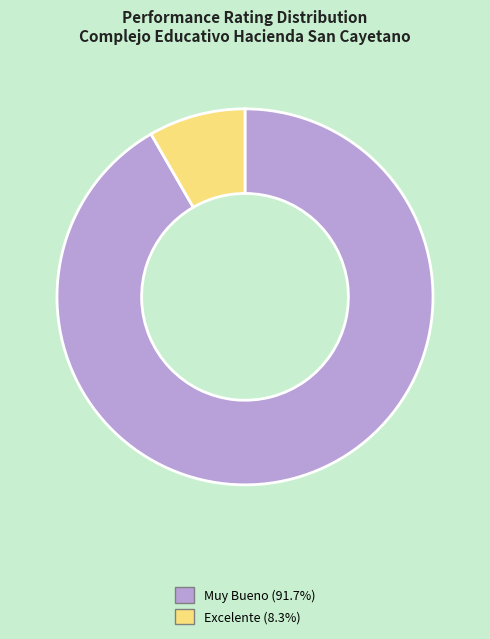

Does any single category account for the majority?

Yes